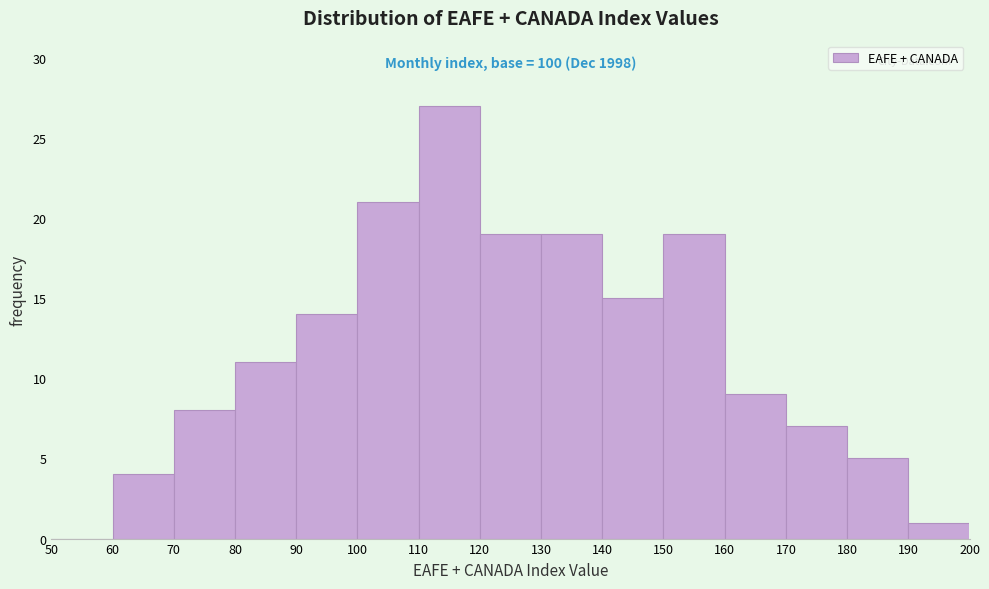

Which range on the x-axis has the tallest bar?

110 to 120